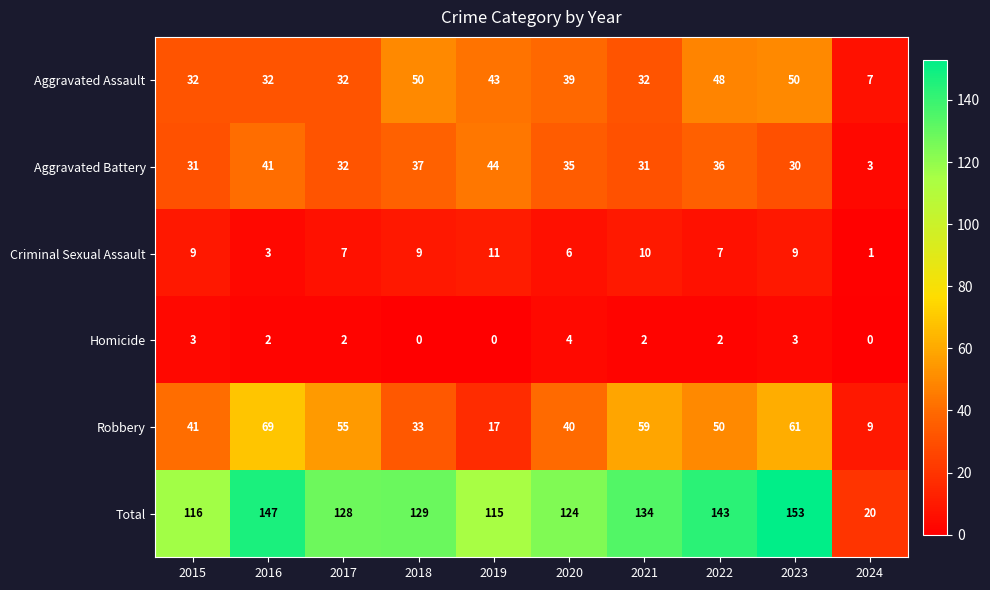

What is the difference between the highest and lowest values at 2016?

145